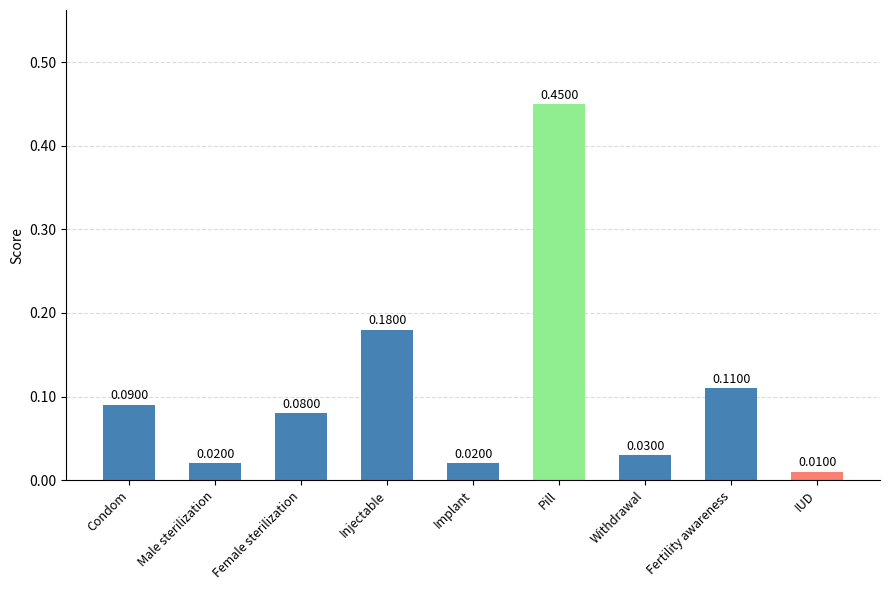

At which category does the chart reach its peak across all series?

Pill